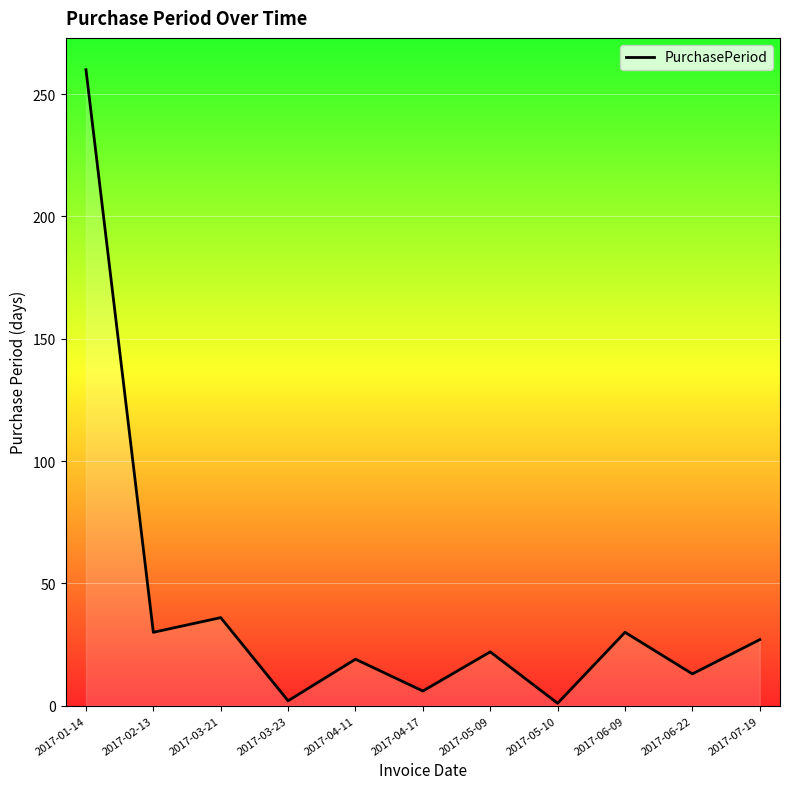

Is it true that the value at 2017-01-14 is 131?

False